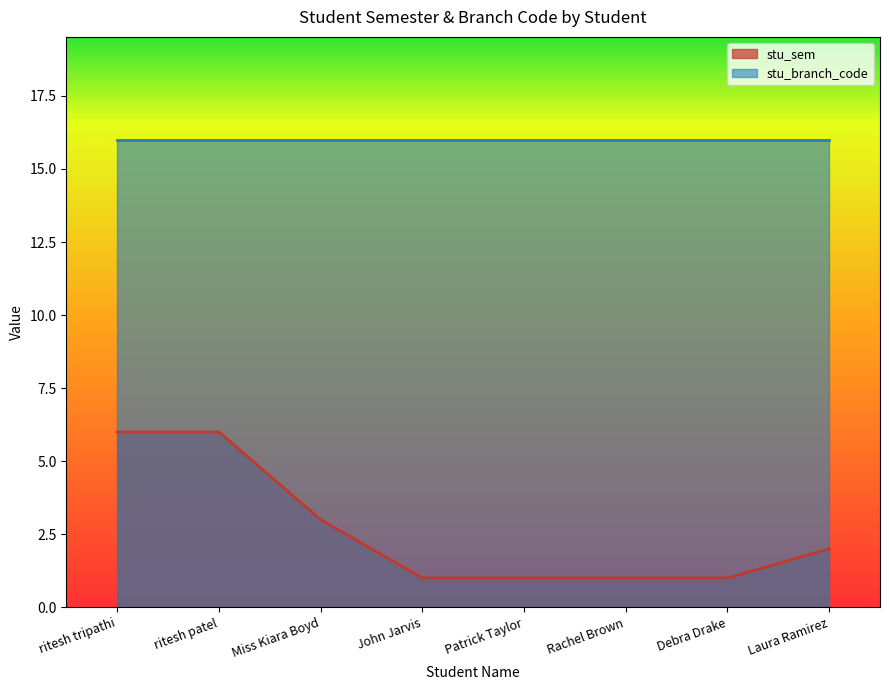

Count the number of categories in the chart.

8